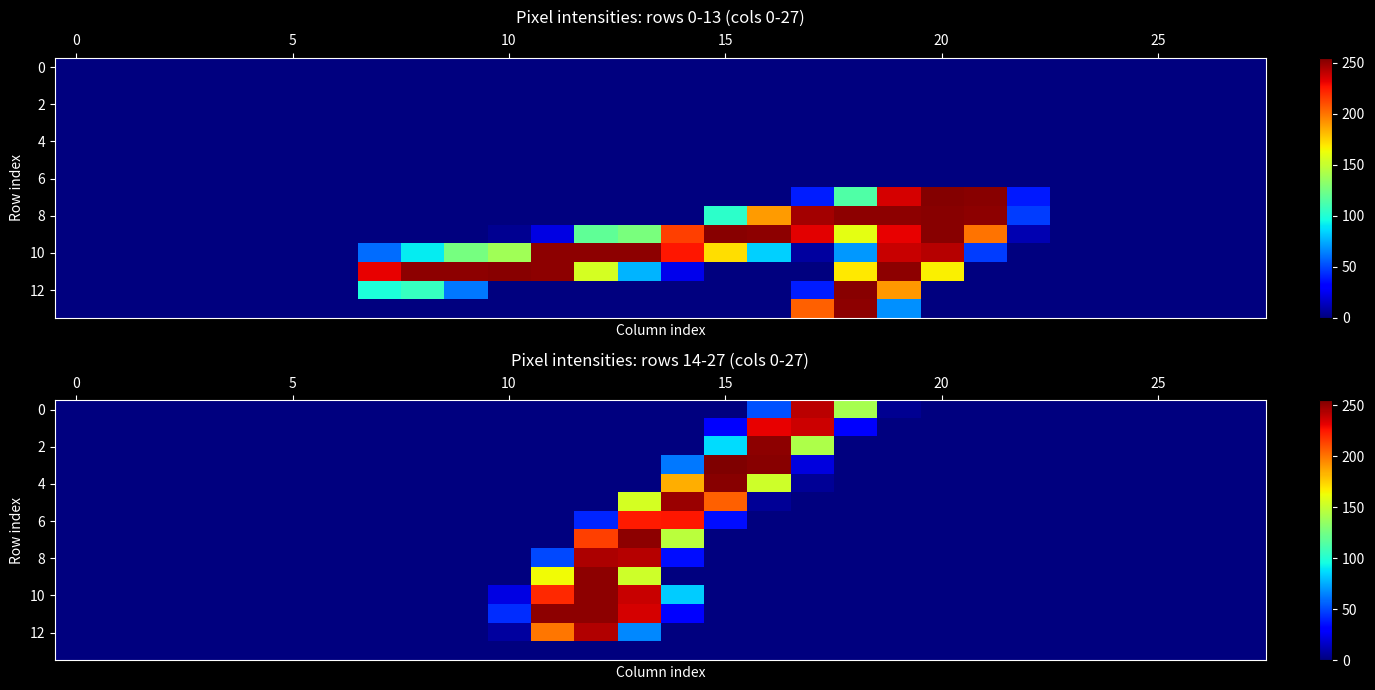

What is the greatest value displayed?

255